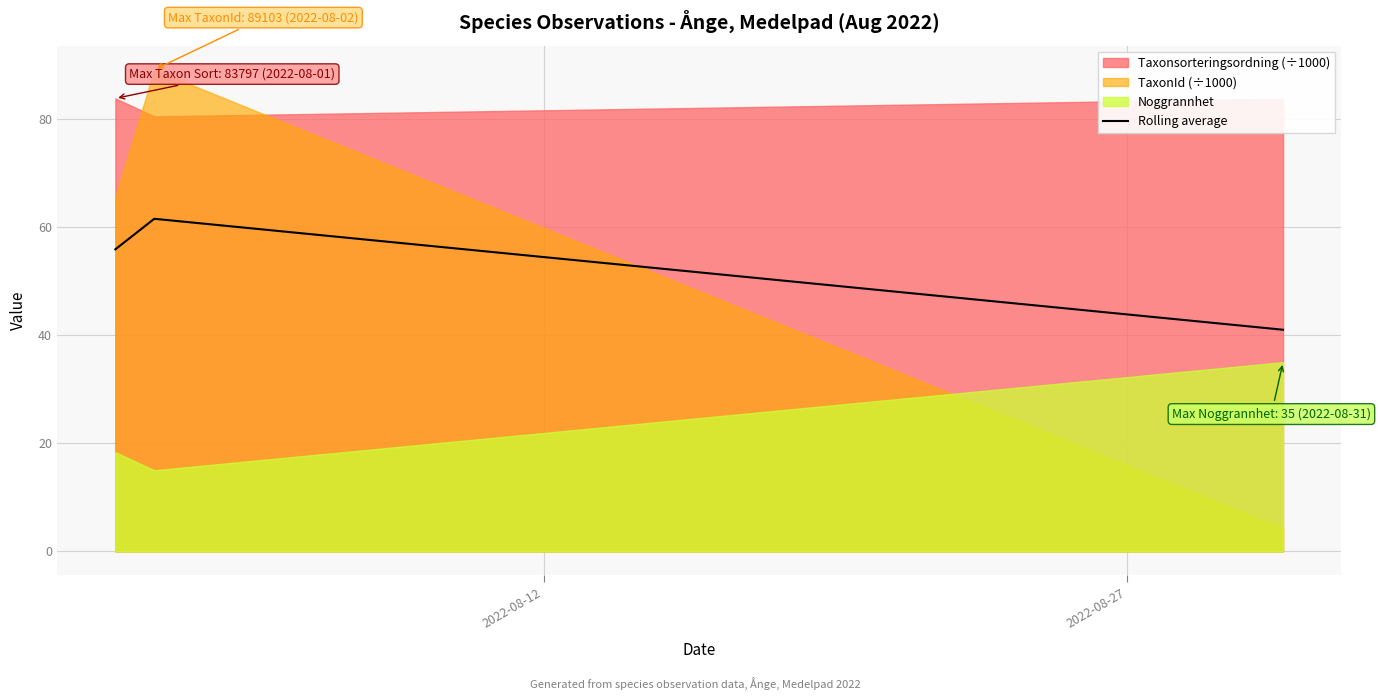

What is the average value?

52.8